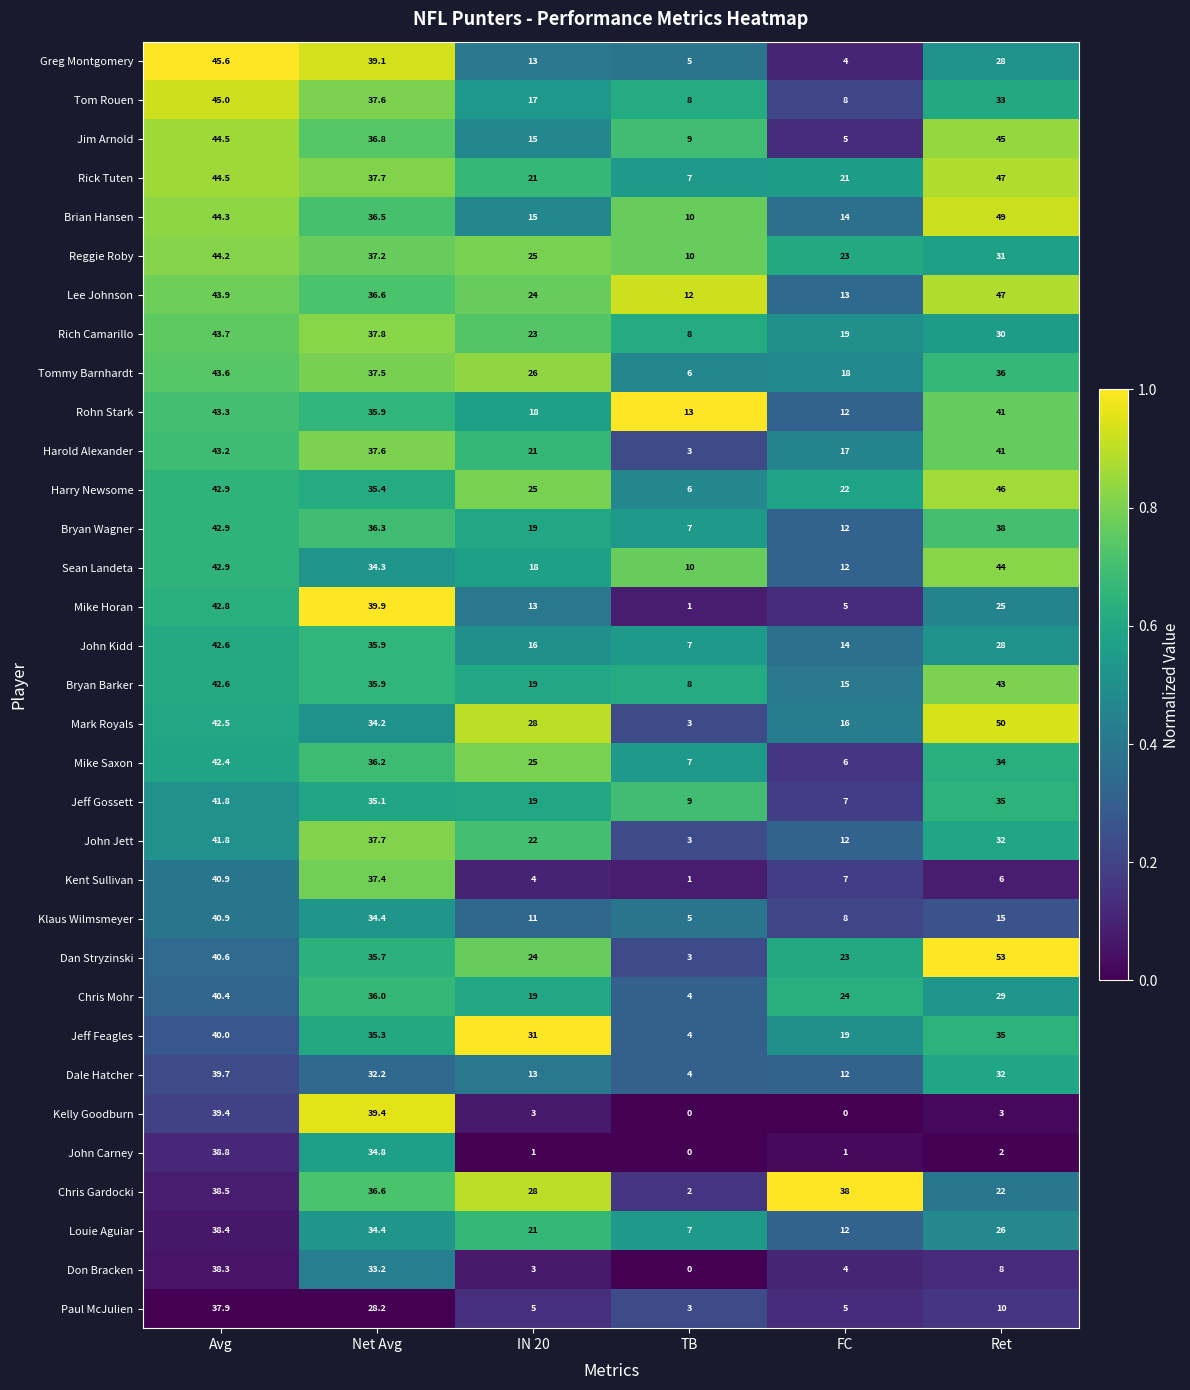

What value does the Brian Hansen series have at TB?

10.0